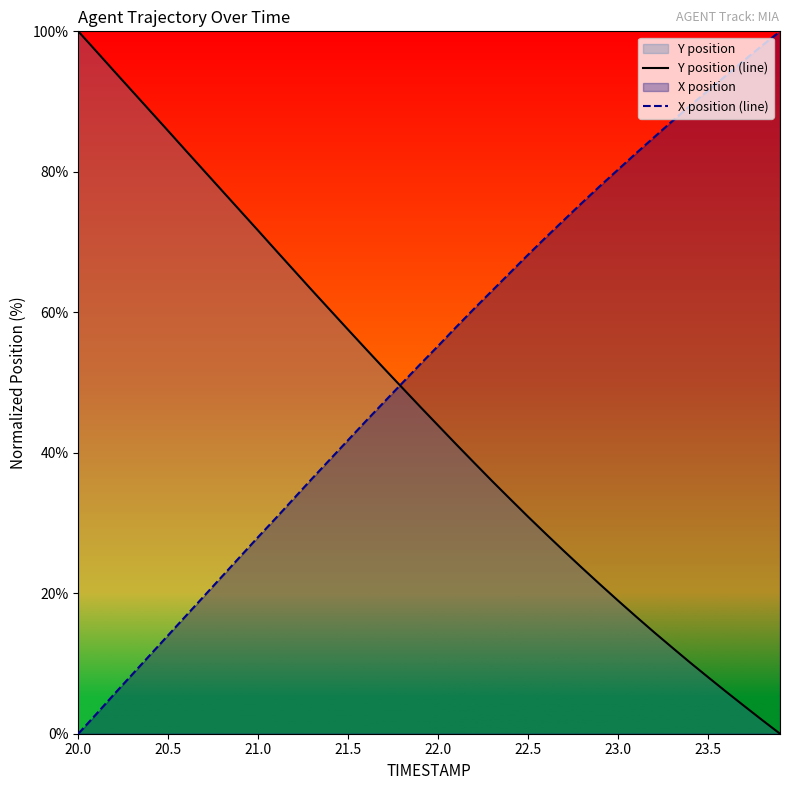

True or false: X position (line) and Y position (line) cross at least once.

True